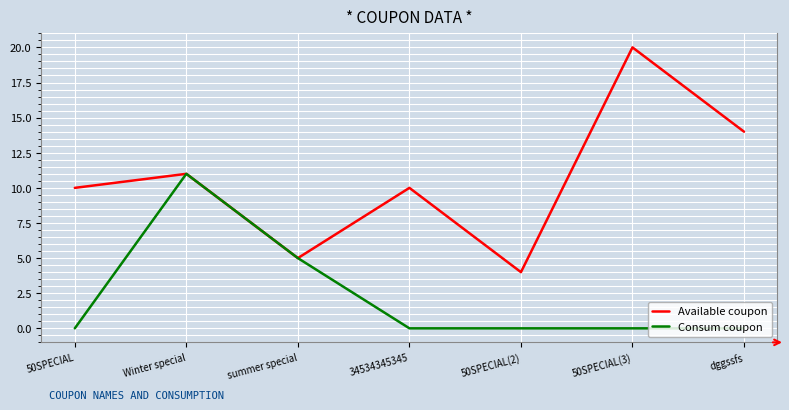

The value of Consum coupon at summer special is 5. True or false?

True